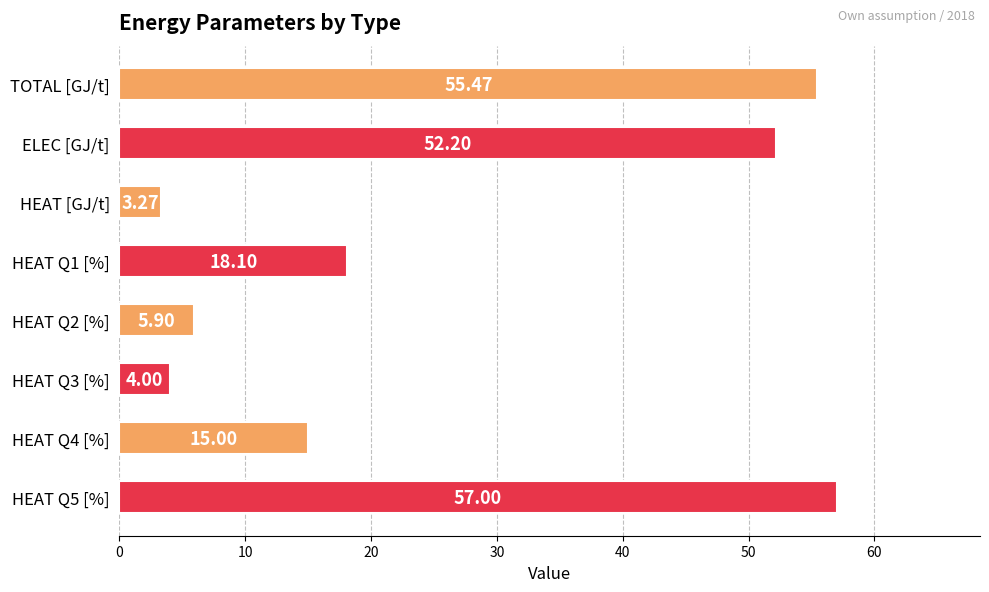

What is the sum of the values at HEAT Q2 [%] and HEAT Q1 [%]?

24.0